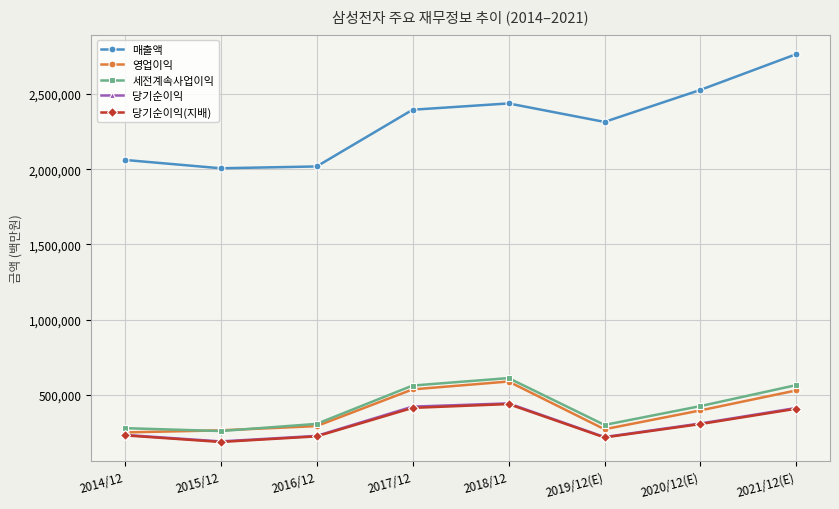

Count the number of data series in this chart.

5